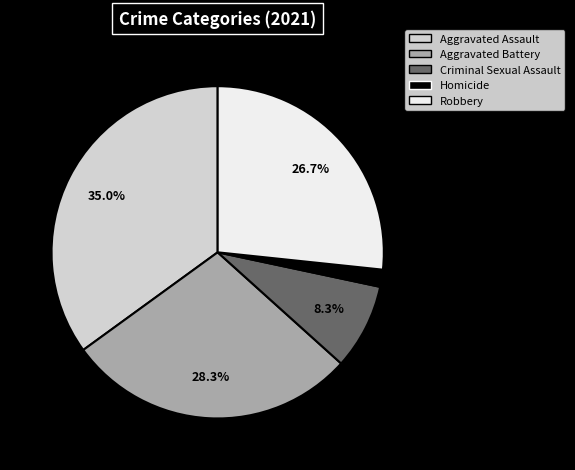

To the nearest percent, what percentage of the pie is Homicide?

2%